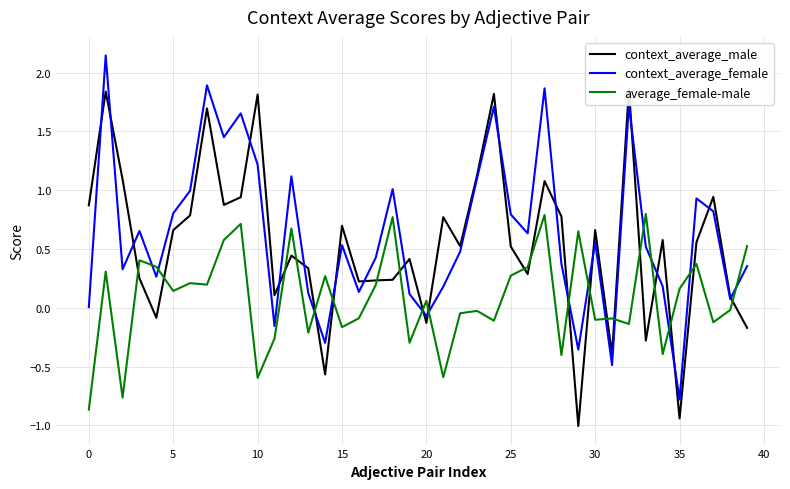

What is the total value across all series at 39?

0.7